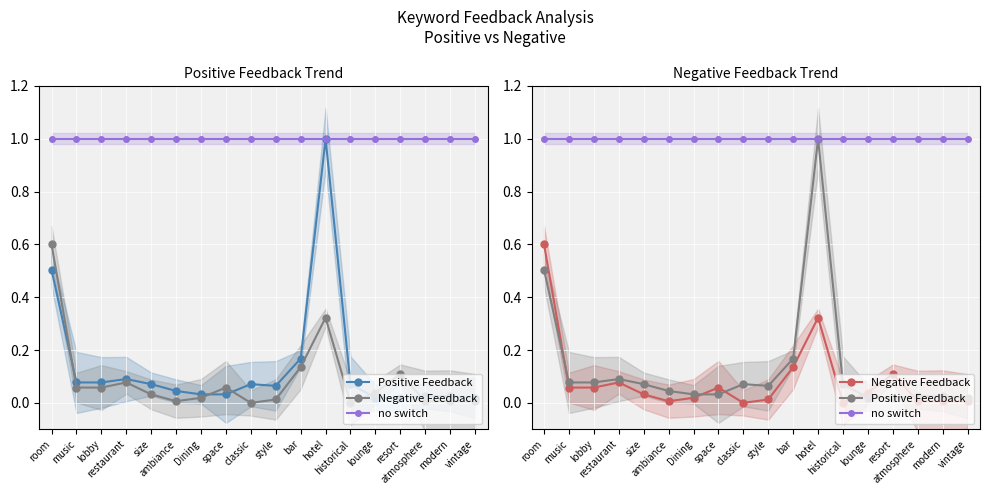

What is the greatest value displayed?

1.0